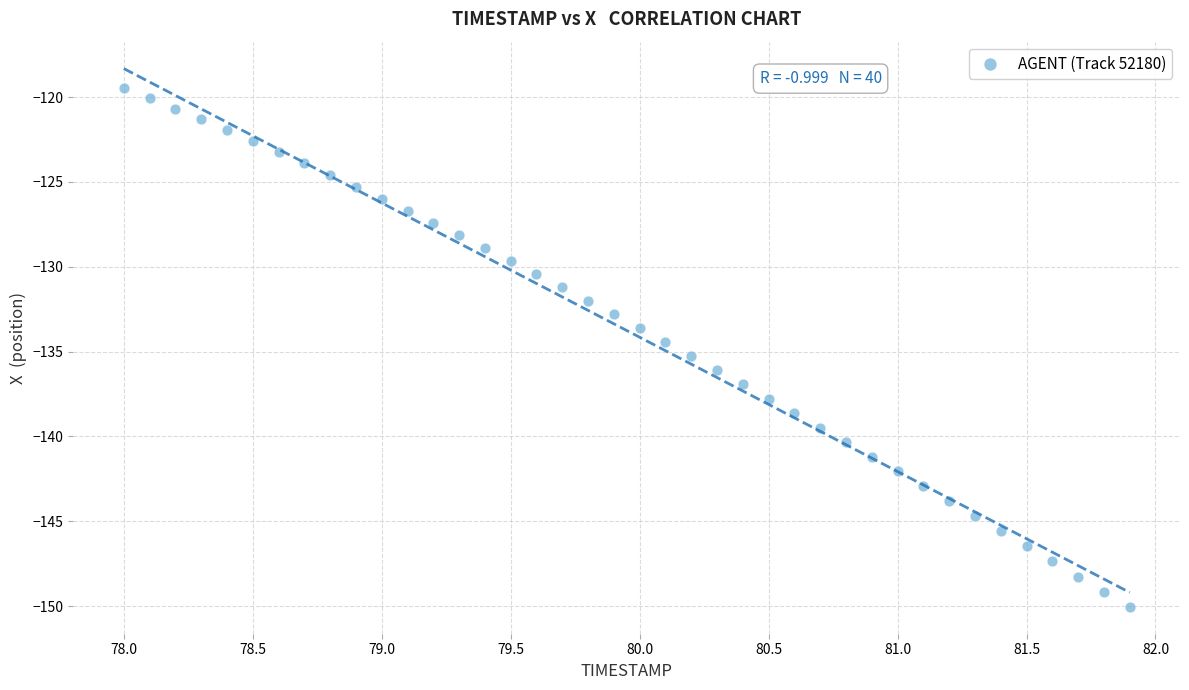

What is the range of Y values (max minus min)?

30.6